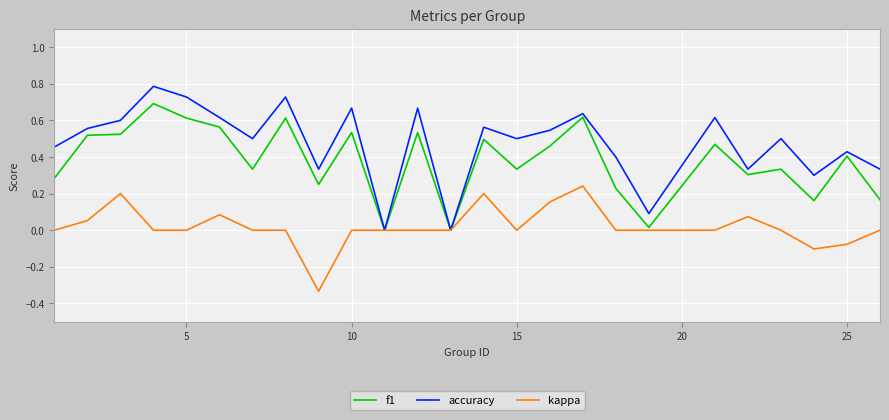

Rank the series by their average value, from lowest to highest.

kappa, f1, accuracy